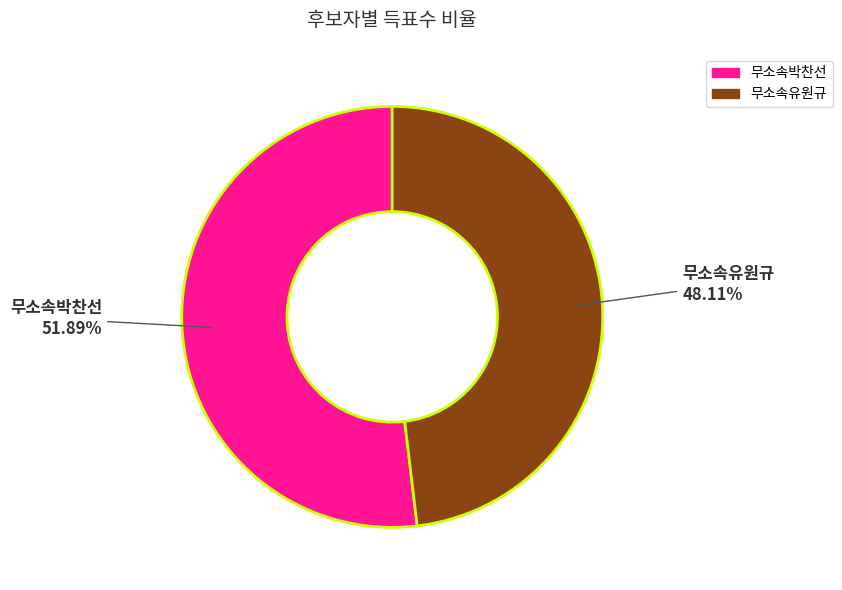

Which category has the biggest portion of the pie?

무소속박찬선